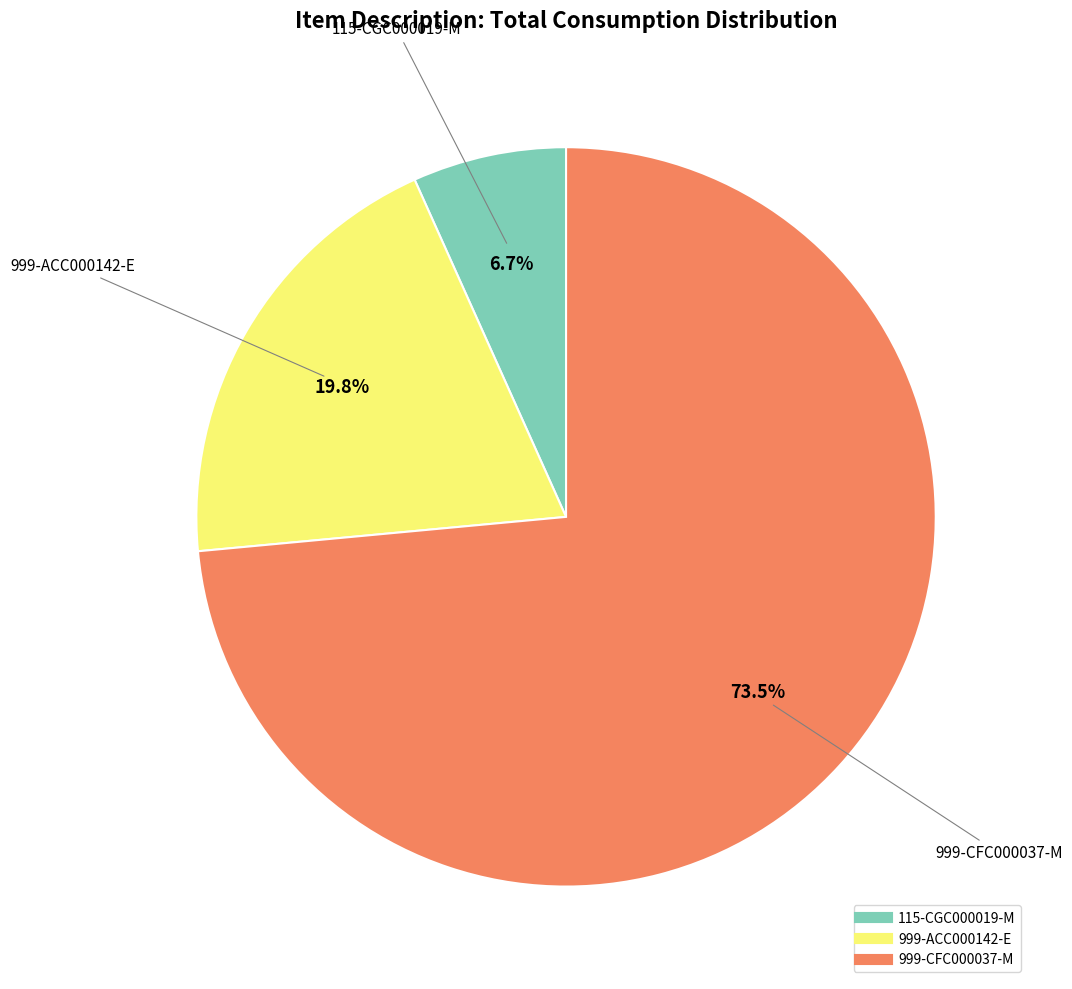

True or false: 999-ACC000142-E accounts for 13% of the total.

False